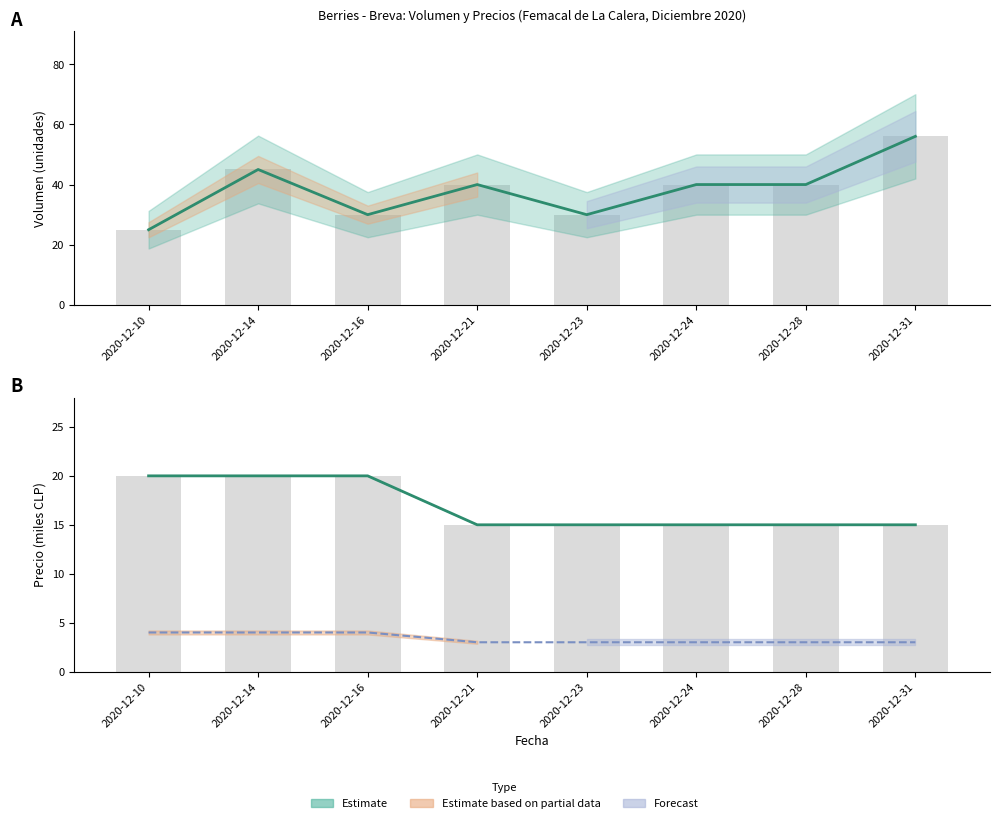

What is the value of the Volumen bar at the 2nd from the left?

45